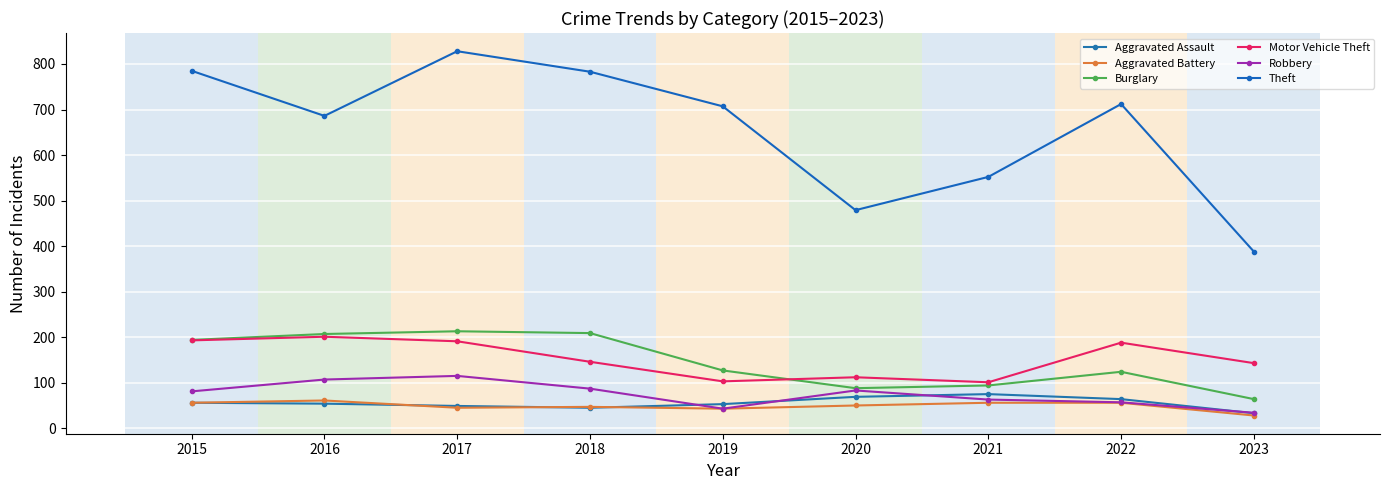

How many interior local valleys does the Theft series have?

2